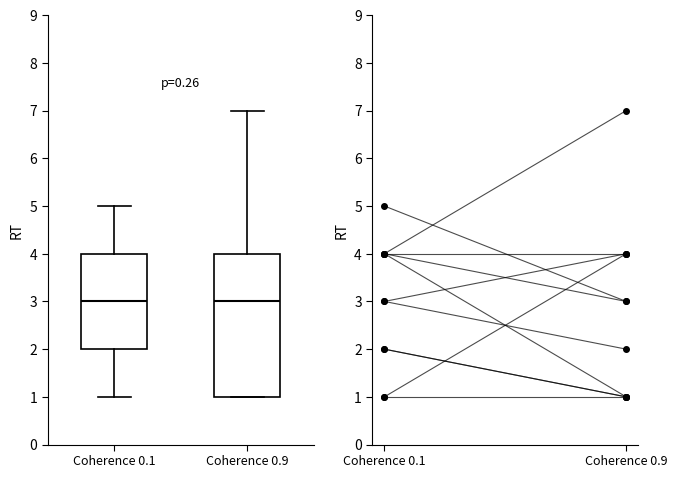

Which box is the tallest, from its lower edge to its upper edge?

Coherence 0.9